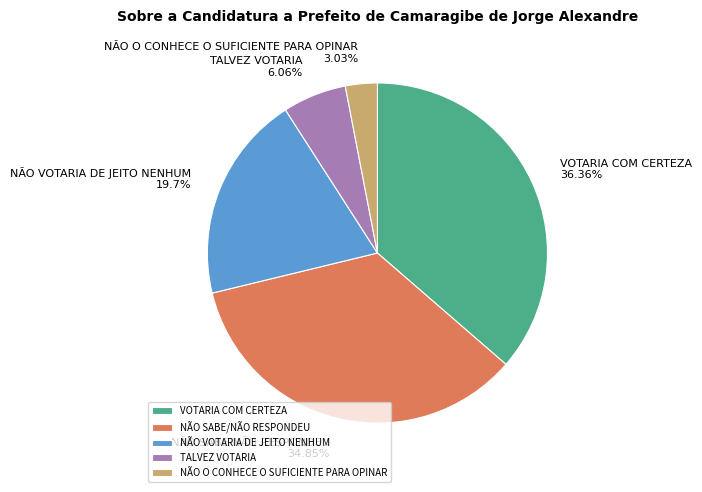

What is the smallest slice in the pie chart?

NÃO O CONHECE O SUFICIENTE PARA OPINAR